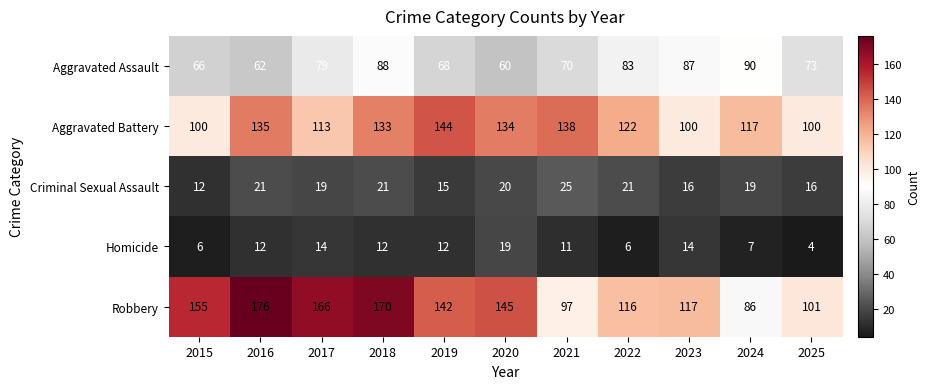

How many distinct data groups are displayed?

5